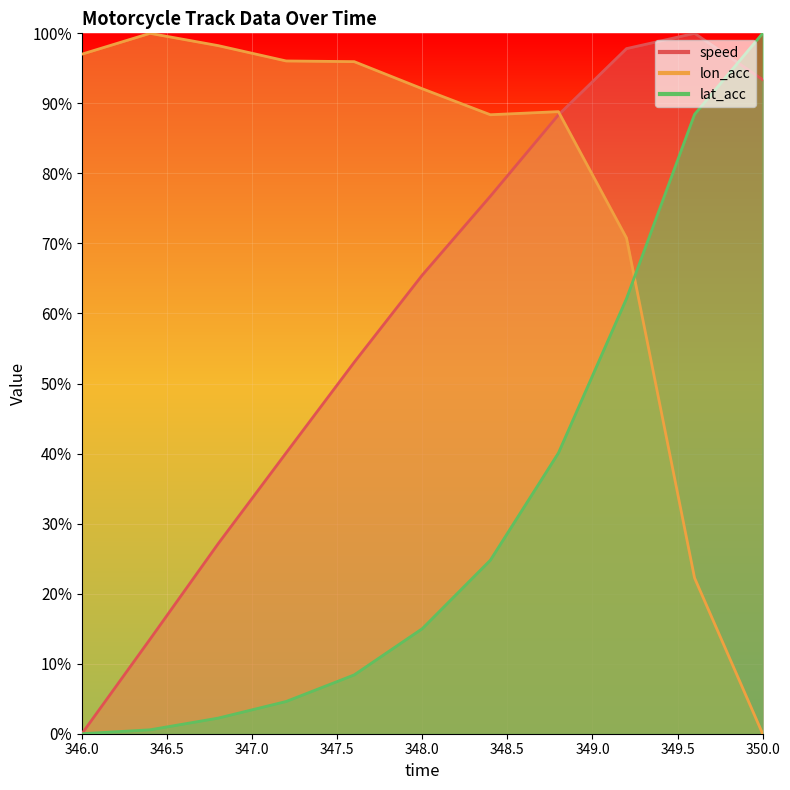

Between 346.8 and 350.0, which series saw the biggest shift?

lon_acc